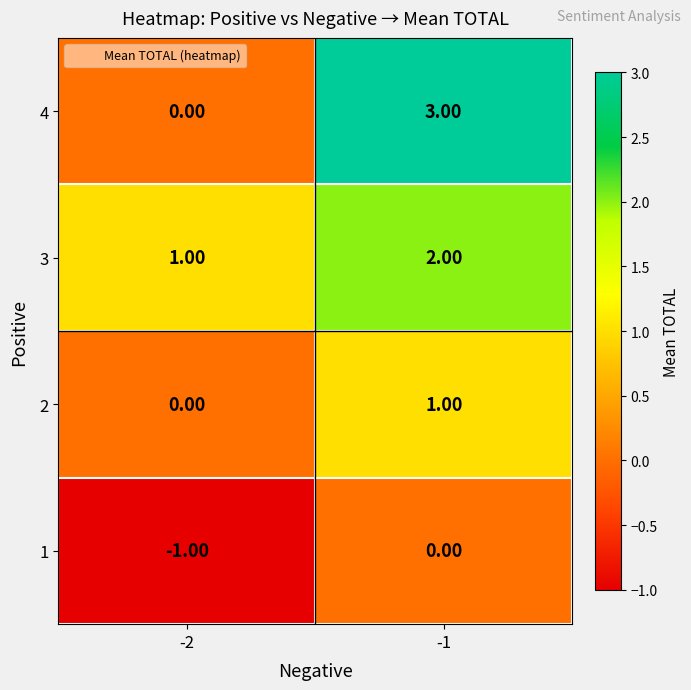

What is the difference between the maximum and minimum values in the 4 series?

3